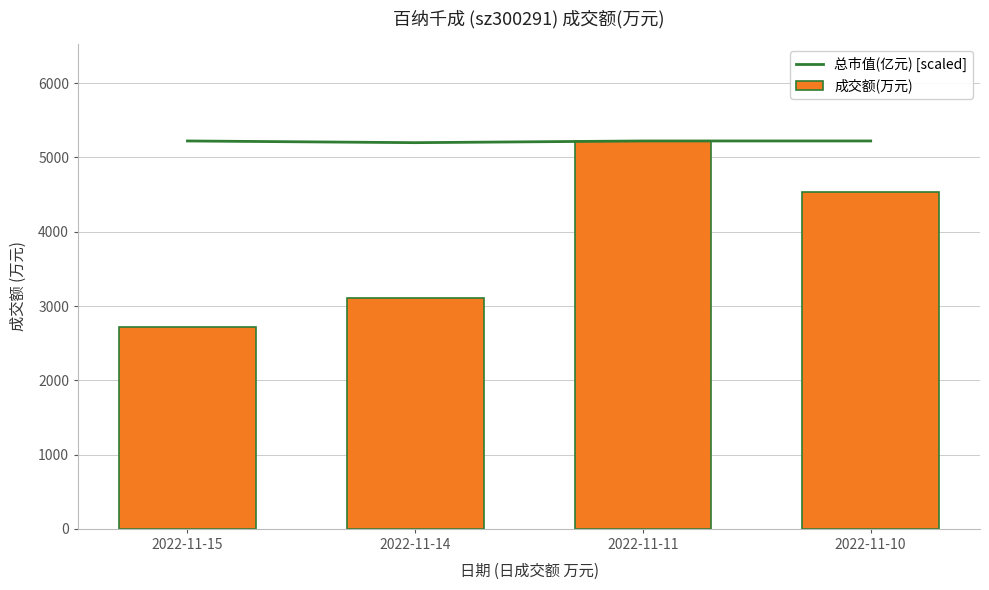

At which category does the chart reach its peak across all series?

2022-11-15